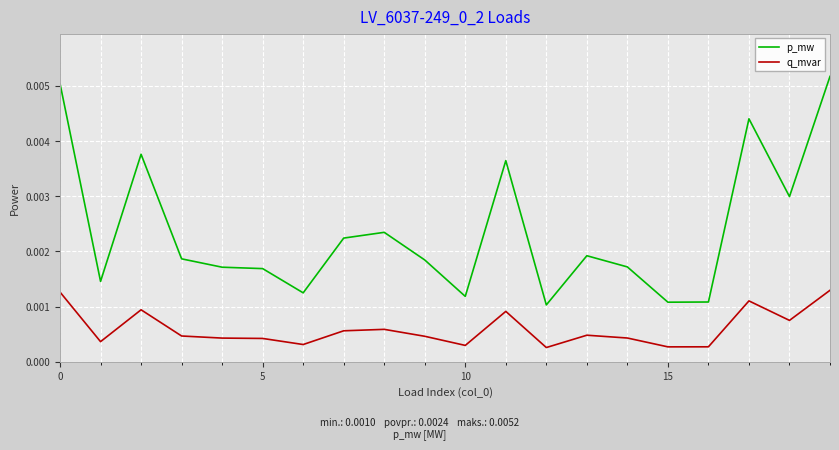

Which series has the largest range (max minus min)?

p_mw